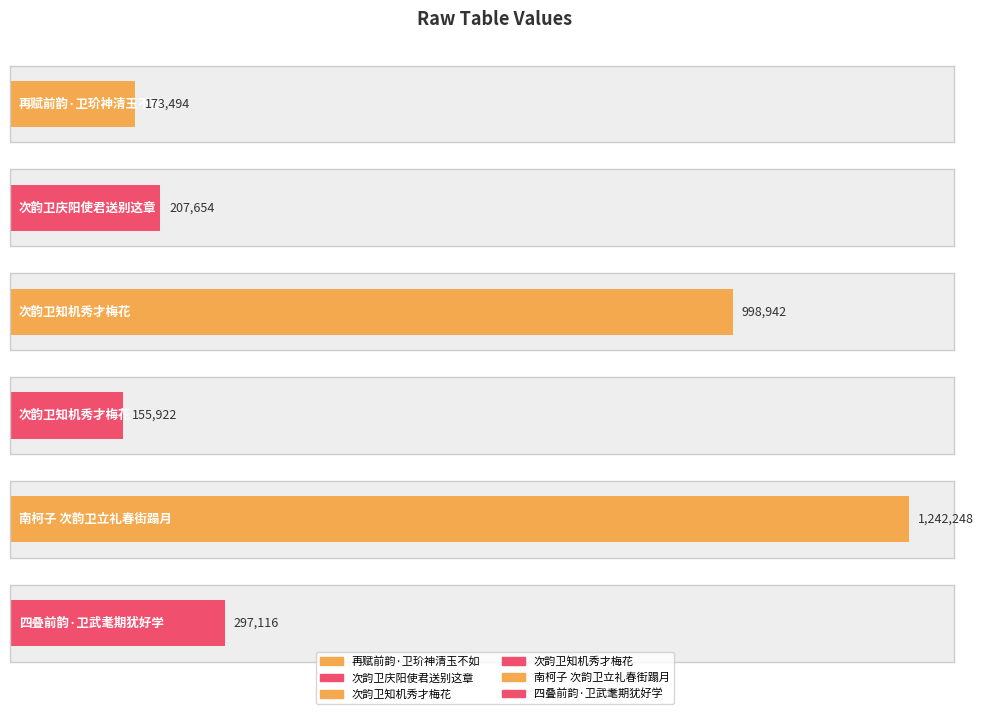

At which label is the value closest to 699085?

次韵卫知机秀才梅花